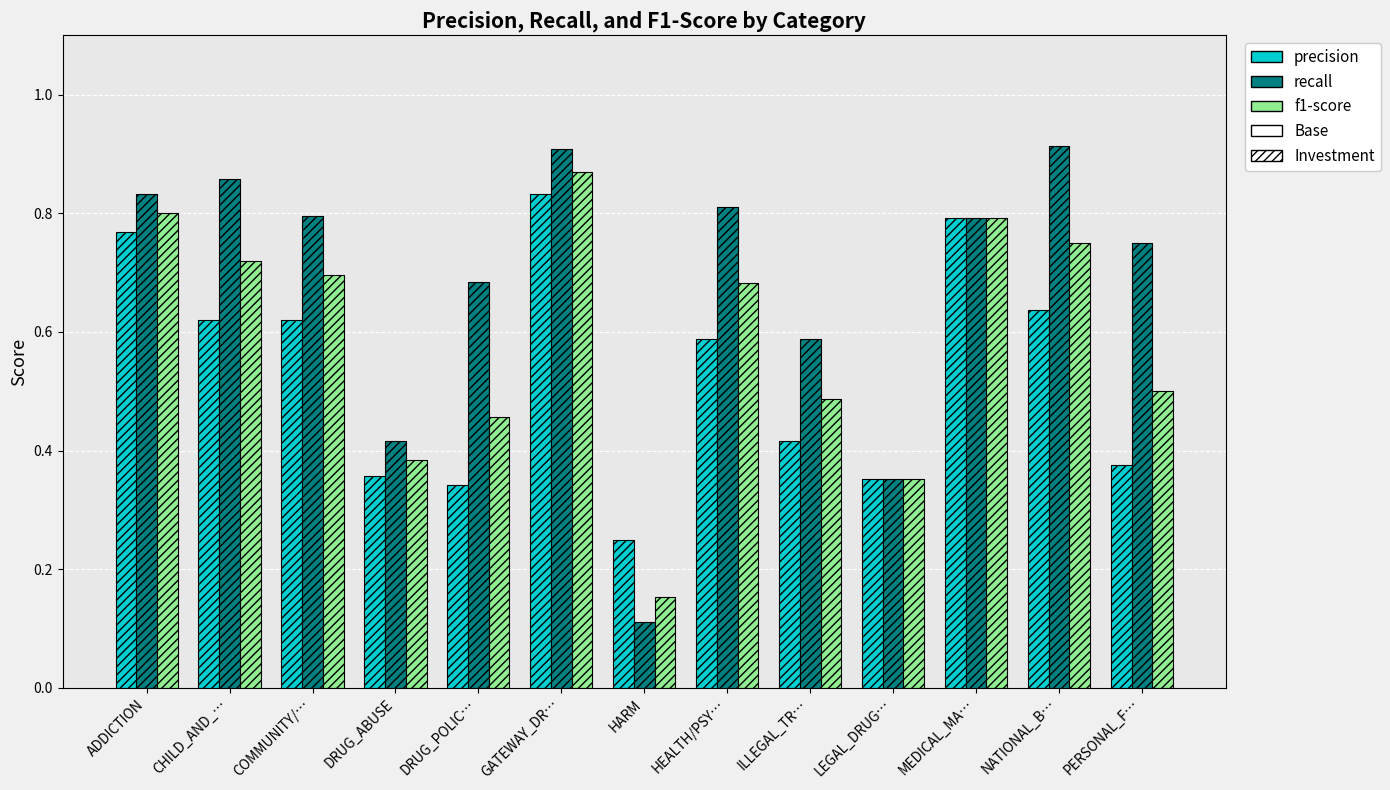

Count the recall values in the range 0 to 1.

13